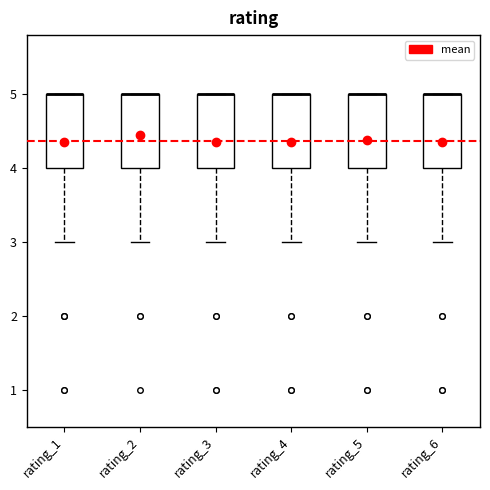

Reading left to right, transcribe this box plot: for each box, give where its median line is, the range the box spans, and where its two whiskers end, as read against the y-axis. The values are not printed on the chart, so give them approximately, as read against the axis.

rating_1: median 5 (drawn on the box's upper edge), box 4 to 5, whiskers 3 to 5
rating_2: median 5 (drawn on the box's upper edge), box 4 to 5, whiskers 3 to 5
rating_3: median 5 (drawn on the box's upper edge), box 4 to 5, whiskers 3 to 5
rating_4: median 5 (drawn on the box's upper edge), box 4 to 5, whiskers 3 to 5
rating_5: median 5 (drawn on the box's upper edge), box 4 to 5, whiskers 3 to 5
rating_6: median 5 (drawn on the box's upper edge), box 4 to 5, whiskers 3 to 5